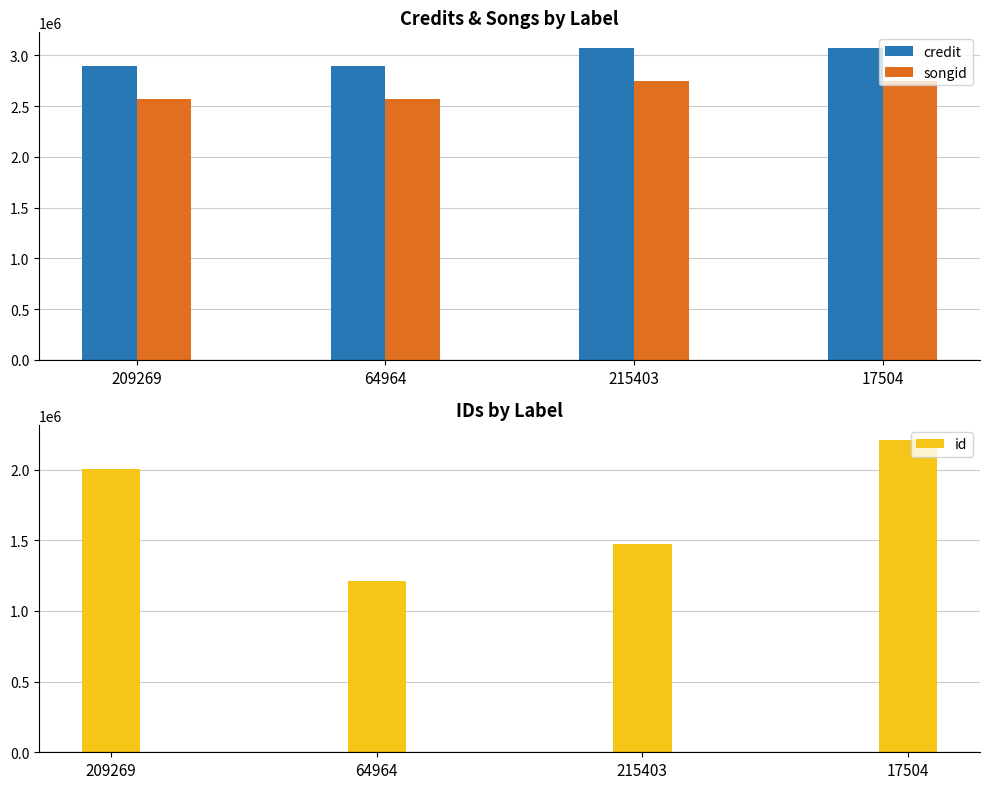

What is the difference between the highest and lowest values at 17504?

865089